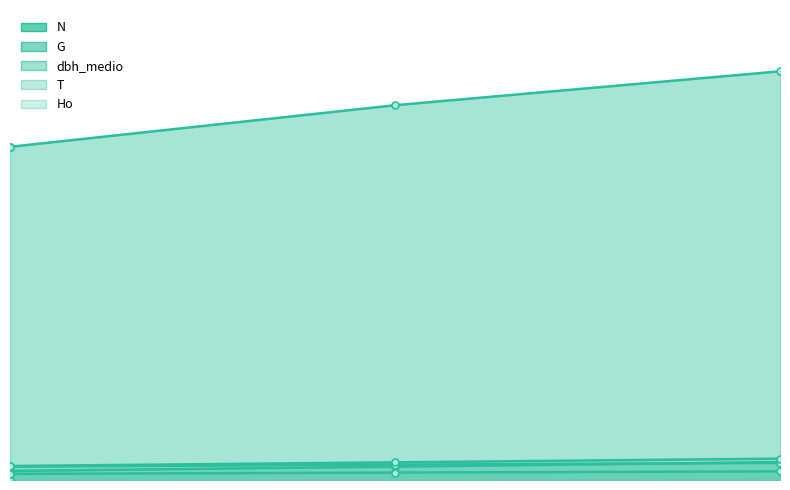

What is the spread (max minus min) of values at 0?

452.7